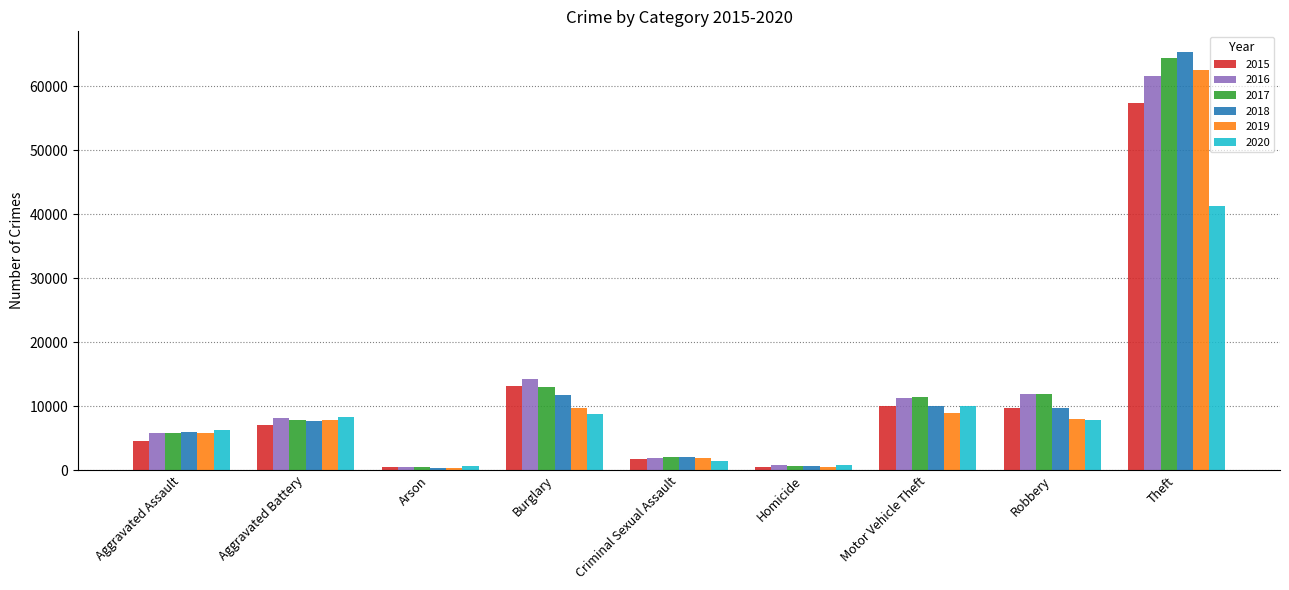

How many values in the 2019 series are below 7857?

4